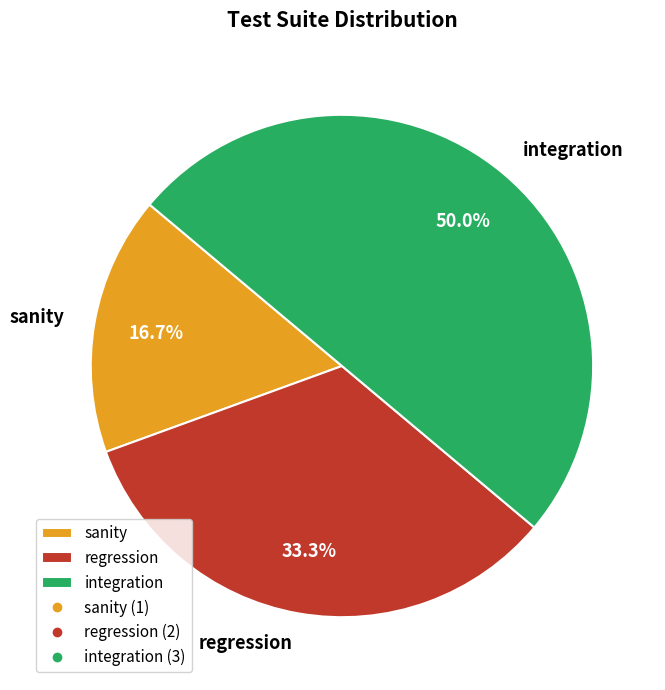

What is the ratio of the value at integration to the value at sanity?

3.0